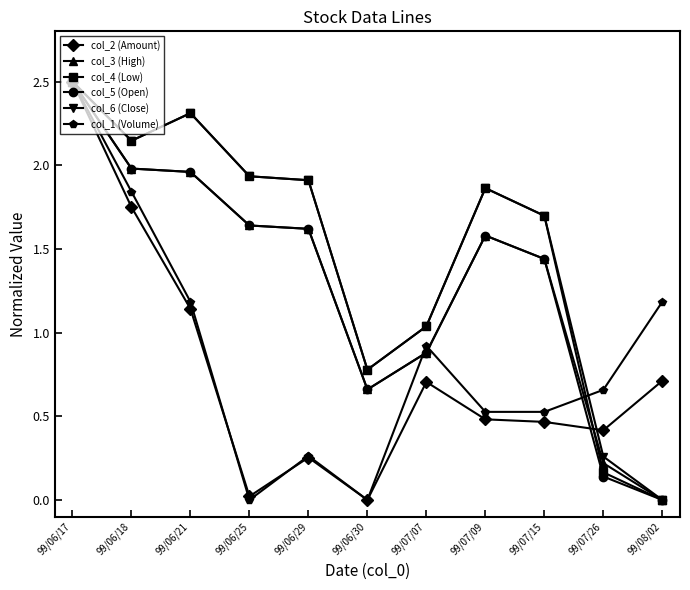

Is the value of col_5 (Open) at 99/06/25 greater than the value of col_3 (High) at 99/07/26?

Yes